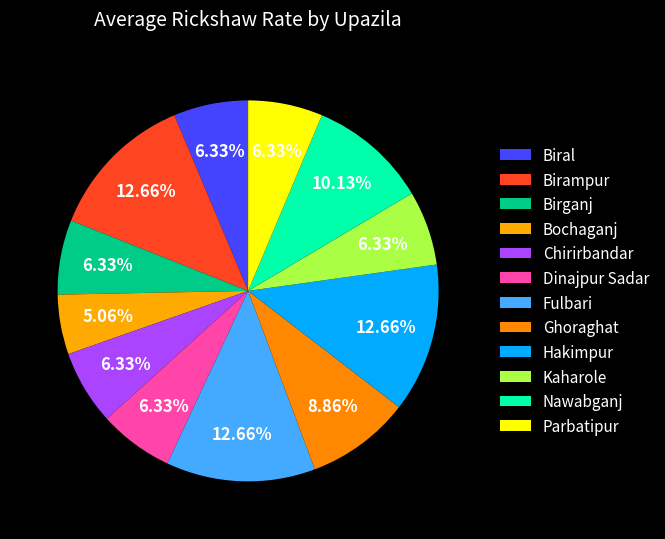

How many segments does this pie chart have?

12